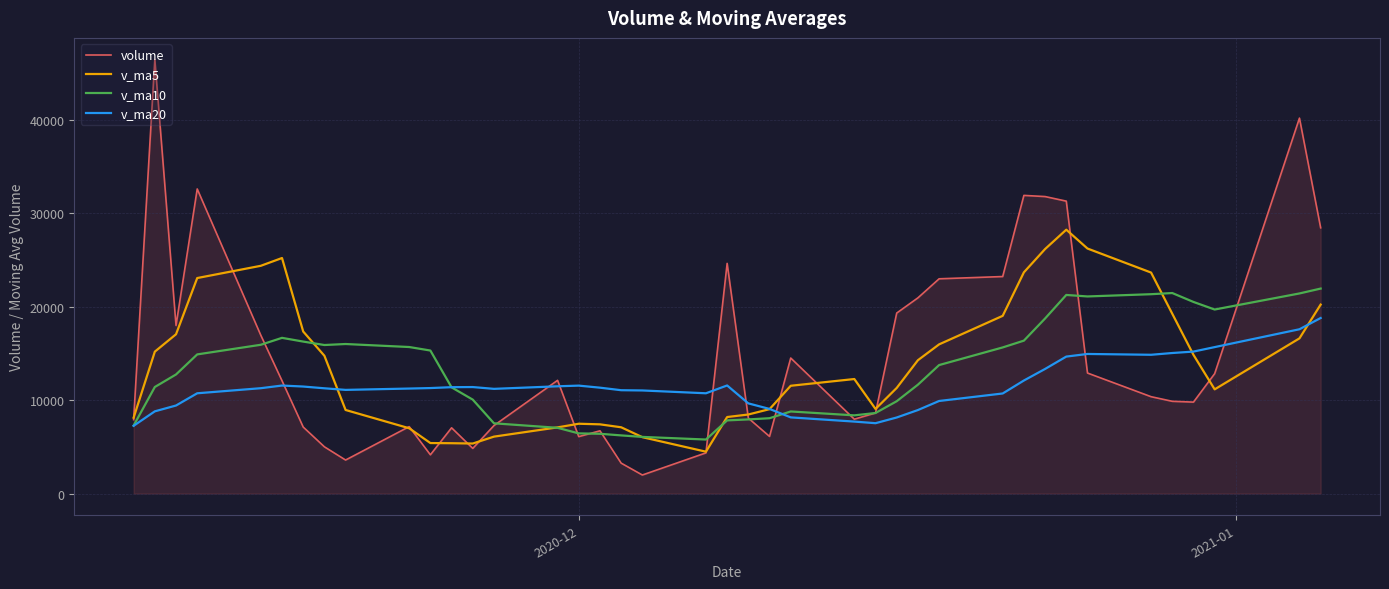

Rank the series by their maximum value, from highest to lowest.

volume, v_ma5, v_ma10, v_ma20